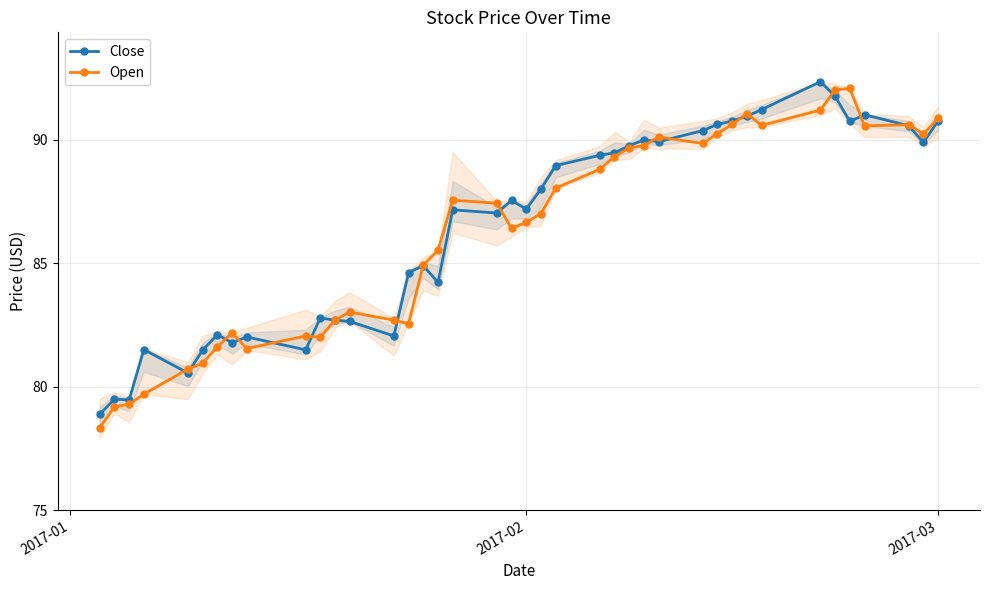

What is the lowest value of the Close series?

78.9